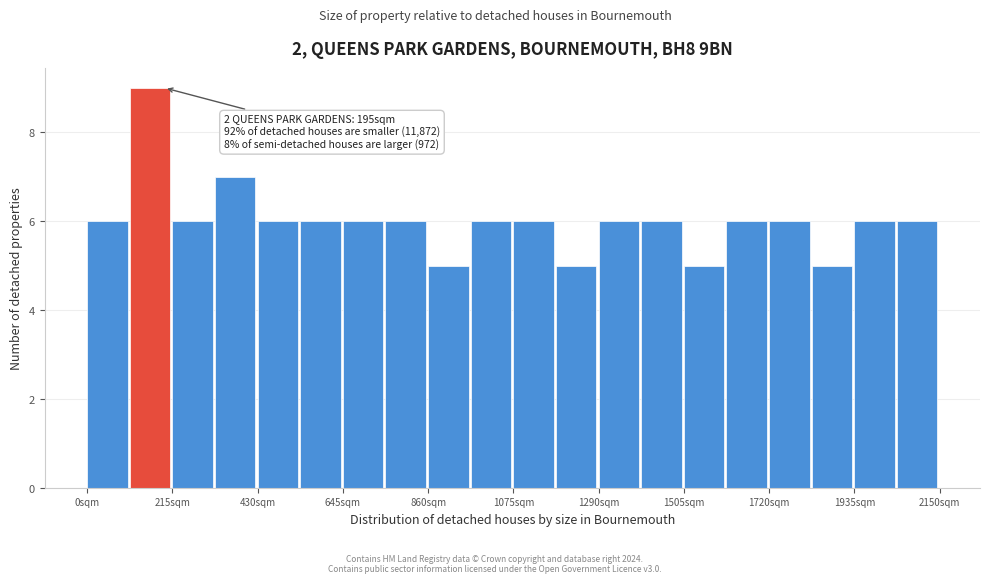

Around what value on the x-axis is the tallest bar? Give the approximate position of its centre, as read against the axis.

150